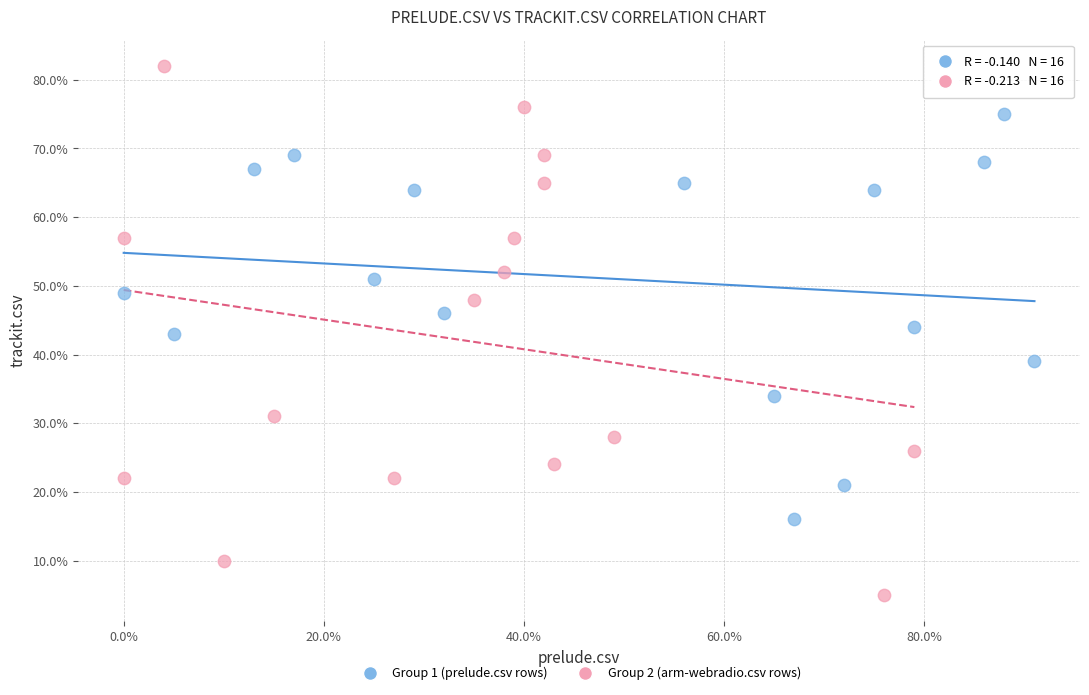

What are all the series names shown in the legend?

Group 1 (prelude.csv rows), Group 2 (arm-webradio.csv rows)